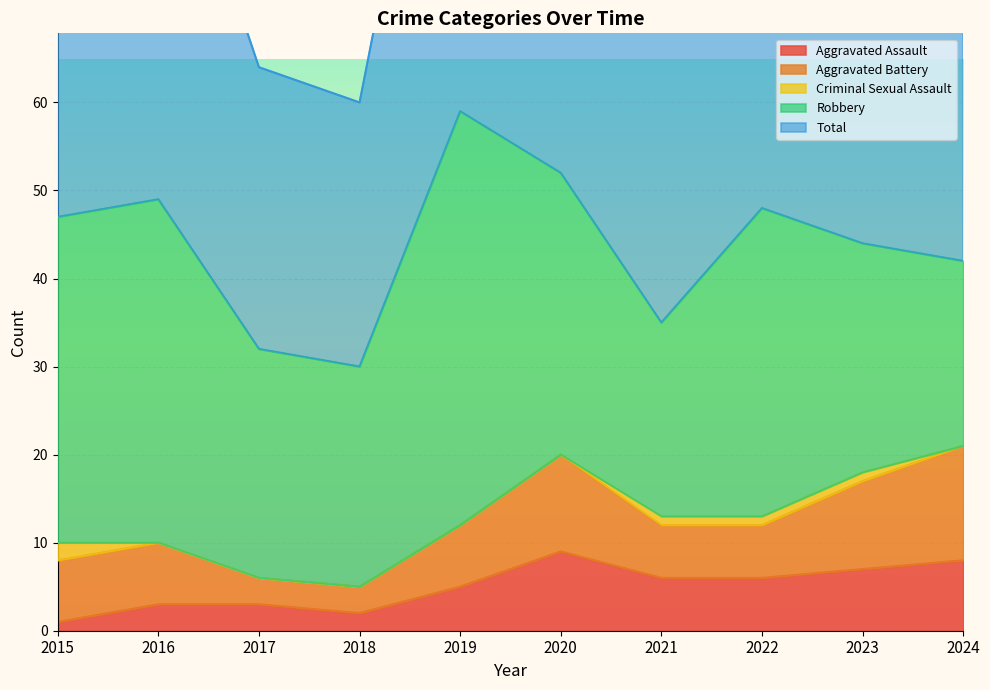

What is the average value of the Aggravated Battery series?

7